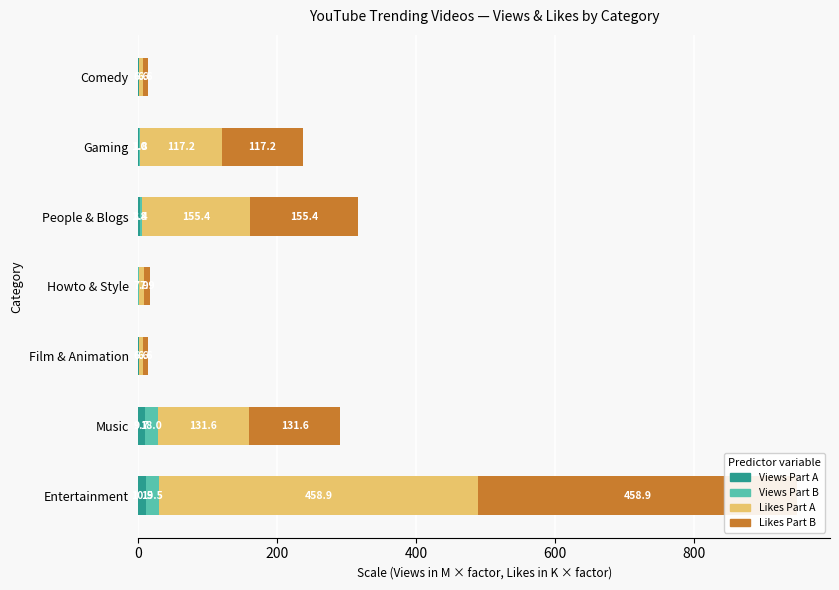

Reading left to right, transcribe all the data shown in this chart.

Views Part A: 10.5	9.7	0.2	0.1	1.8	1.0	0.2
Views Part B: 19.5	18.0	0.4	0.2	3.4	1.8	0.4
Likes Part A: 458.9	131.6	6.6	7.9	155.4	117.2	6.6
Likes Part B: 458.9	131.6	6.6	7.9	155.4	117.2	6.6